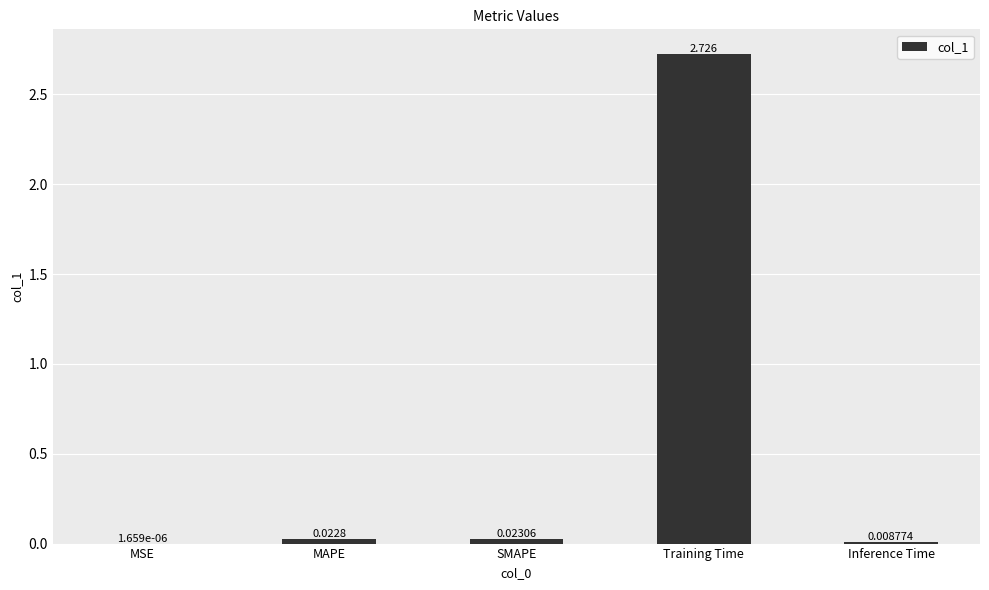

Where is the data nearest to the value 1?

SMAPE